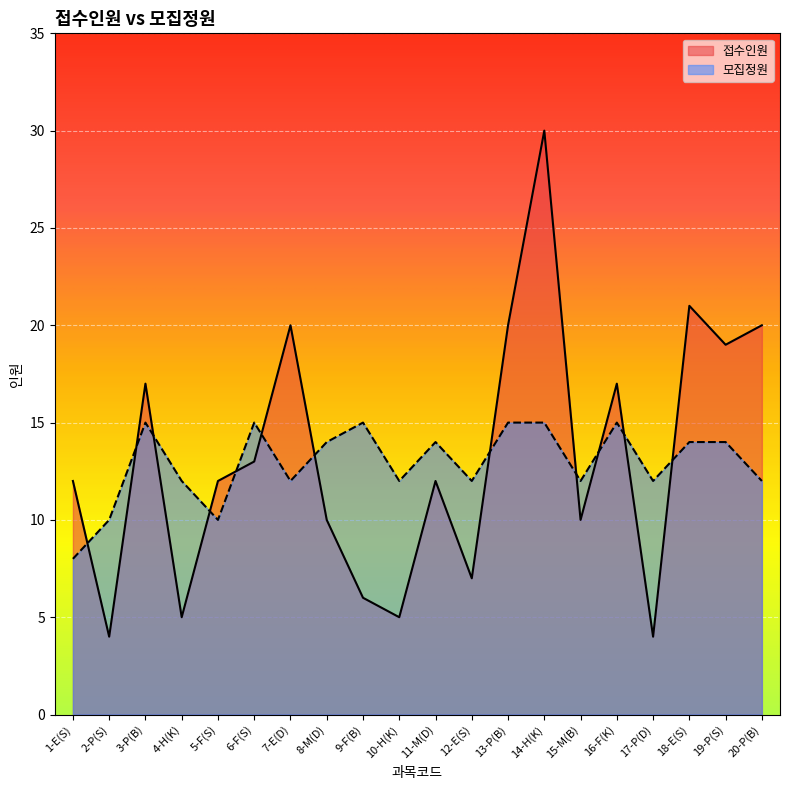

At which category is the sum across all series the highest?

14-H(K)